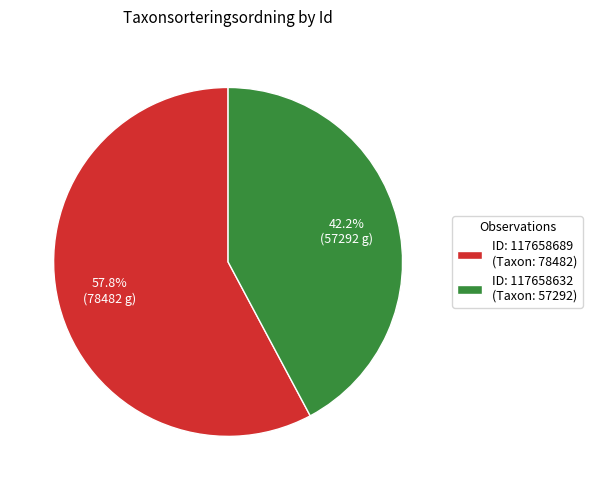

How many segments does this pie chart have?

2